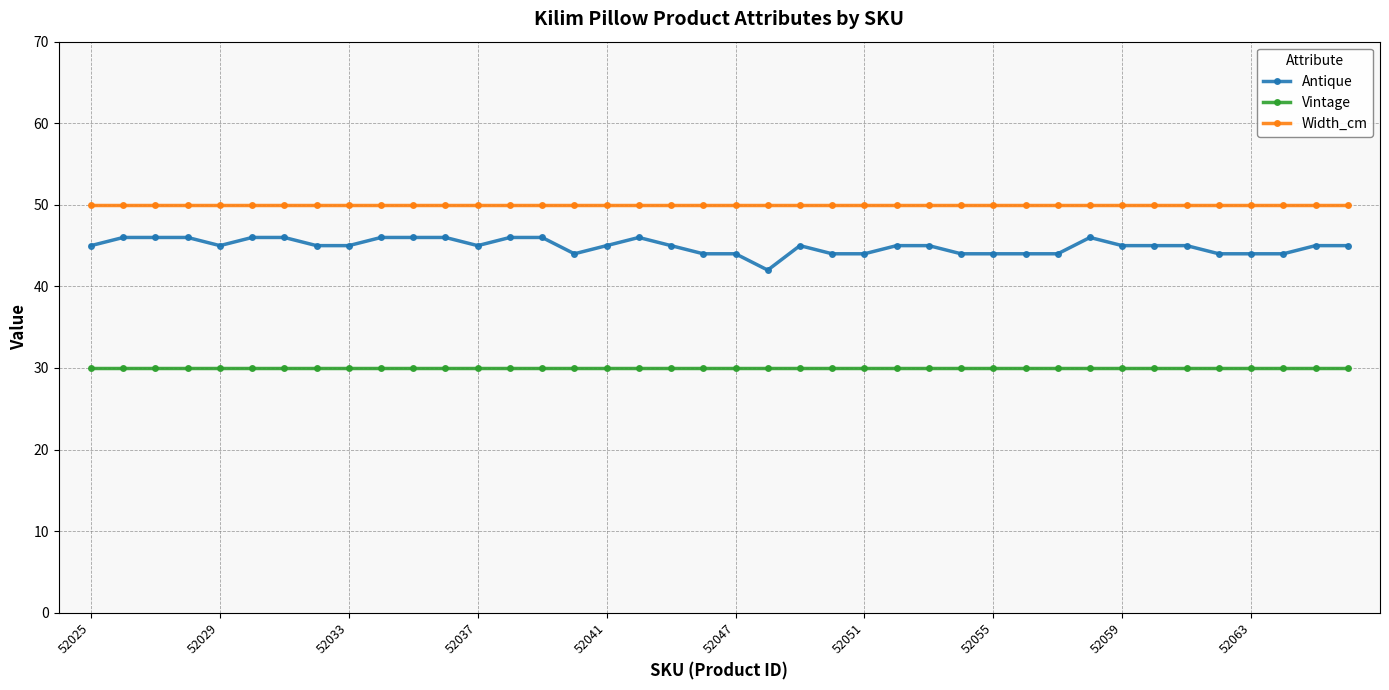

What are all the series names shown in the legend?

Antique, Vintage, Width_cm